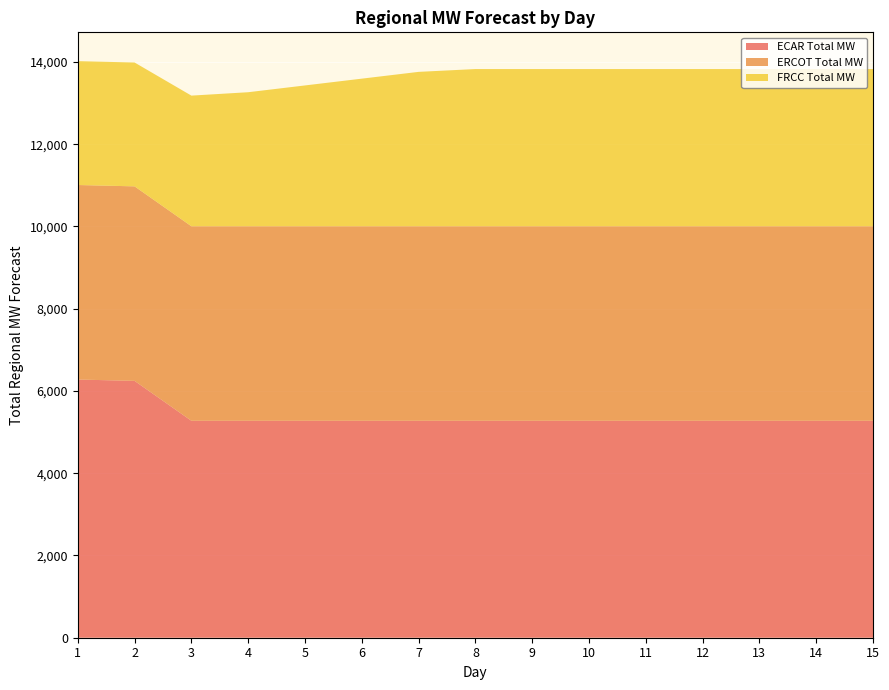

Reading left to right, list all the values displayed in this chart.

ECAR Total MW: 6278.6	6245.9	5275.8	5275.8	5275.8	5275.8	5275.8	5275.8	5275.8	5275.8	5275.8	5275.8	5275.8	5275.8	5275.8
ERCOT Total MW: 4730.4	4730.4	4730.4	4730.4	4730.4	4730.4	4730.4	4730.4	4730.4	4730.4	4730.4	4730.4	4730.4	4730.4	4730.4
FRCC Total MW: 3011.6	3011.6	3176.6	3259.1	3424.1	3589.1	3754.1	3822.5	3822.5	3822.5	3822.5	3822.5	3822.5	3822.5	3822.5